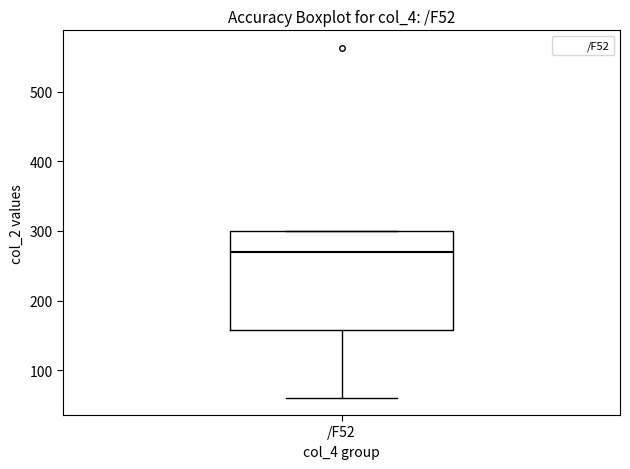

Read this box plot against the y-axis: the position of the median line, the range covered by the box, and the ends of both whiskers. The values are not printed on the chart, so give them approximately, as read against the axis.

median 270, box 160 to 300, whiskers 60 to 300